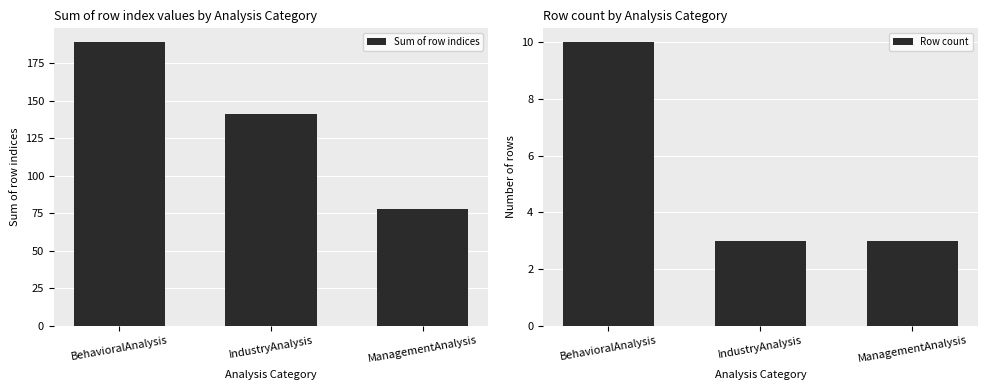

Reading right to left, list all the values displayed in this chart.

Sum of row indices: ManagementAnalysis=78	IndustryAnalysis=141	BehavioralAnalysis=189
Row count: ManagementAnalysis=3	IndustryAnalysis=3	BehavioralAnalysis=10